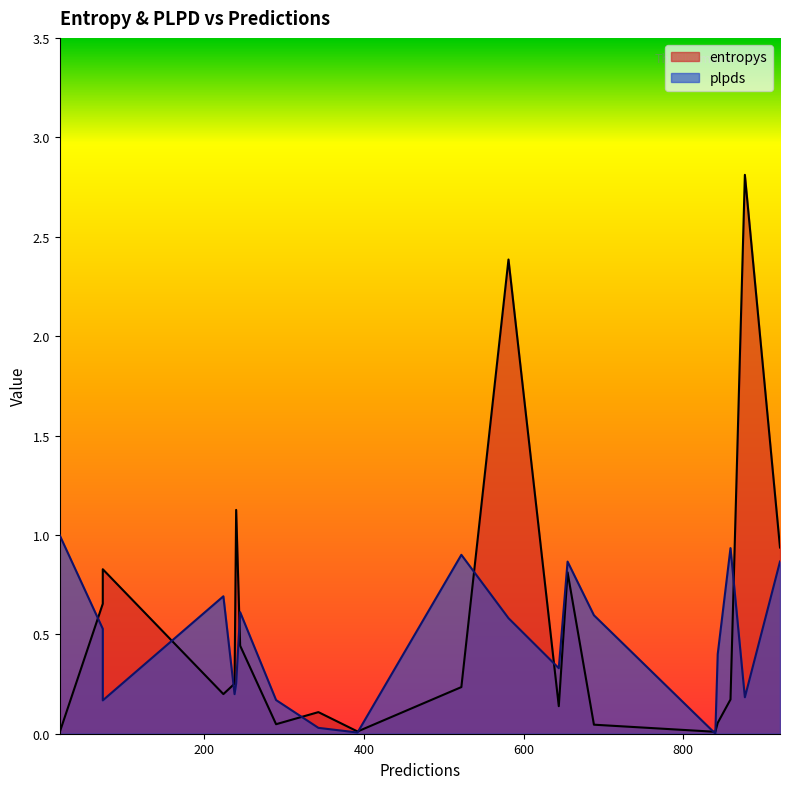

The value of plpds at 655 is 0.9. True or false?

True